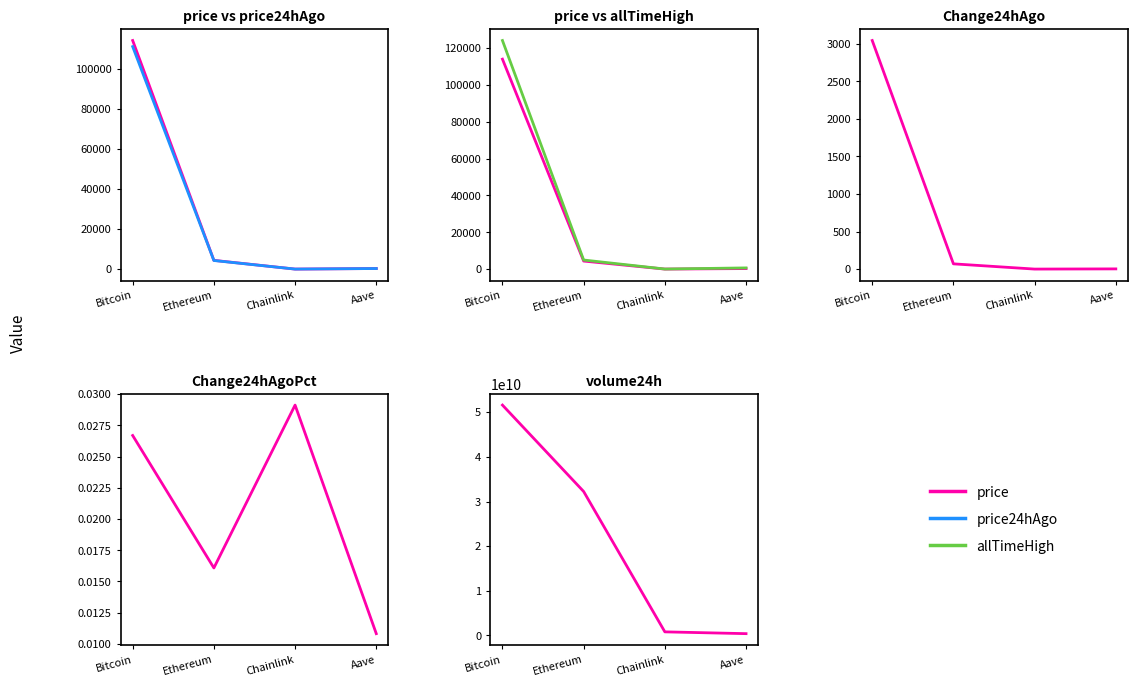

What is the difference between the maximum and minimum values in the Change24hAgo series?

3042.3